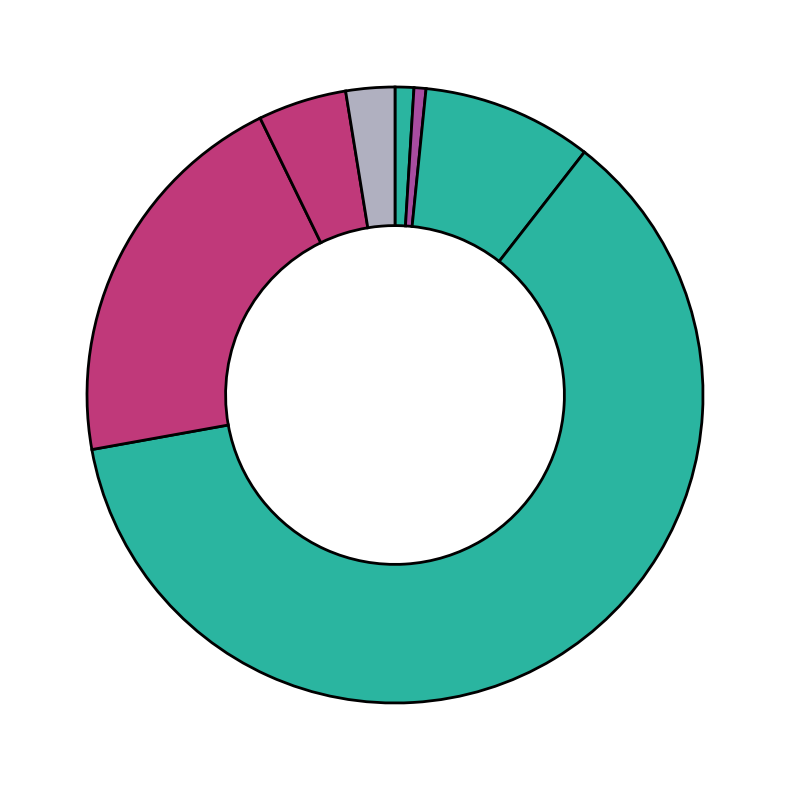

How many slices are in this pie chart?

7